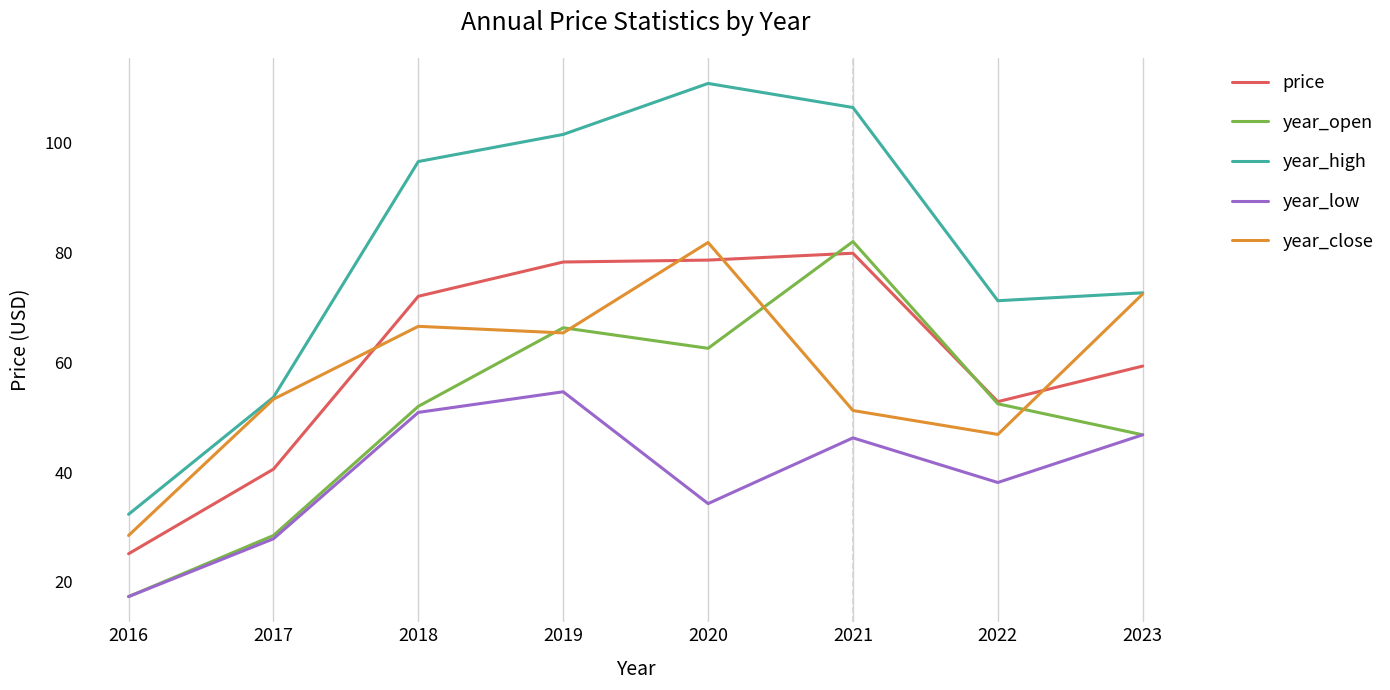

At which category does year_low reach its first local peak?

2019